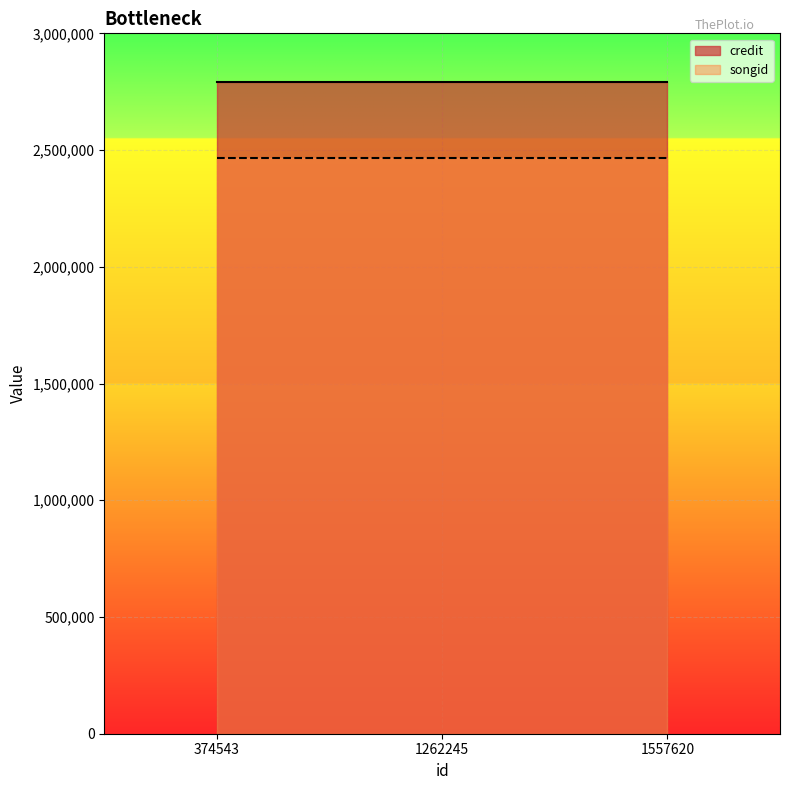

Reading left to right, what are all the values shown in this chart?

credit: 374543=2790243	1262245=2790243	1557620=2790243
songid: 374543=2465378	1262245=2465378	1557620=2465378